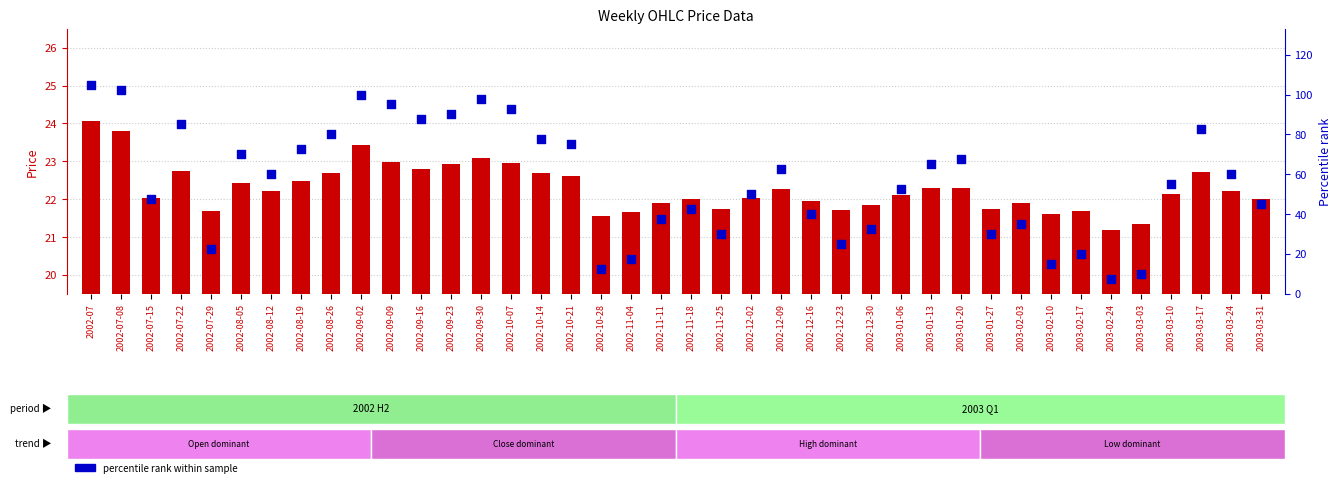

Which series has the largest total across all categories?

percentile rank within sample